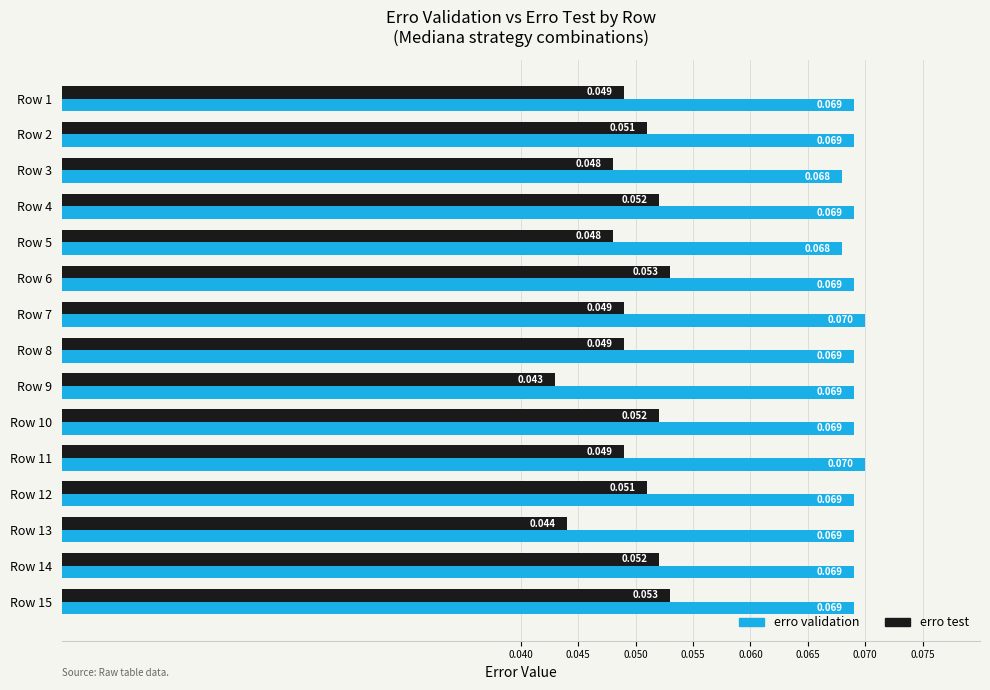

Rank the series by their maximum value, from lowest to highest.

erro test, erro validation